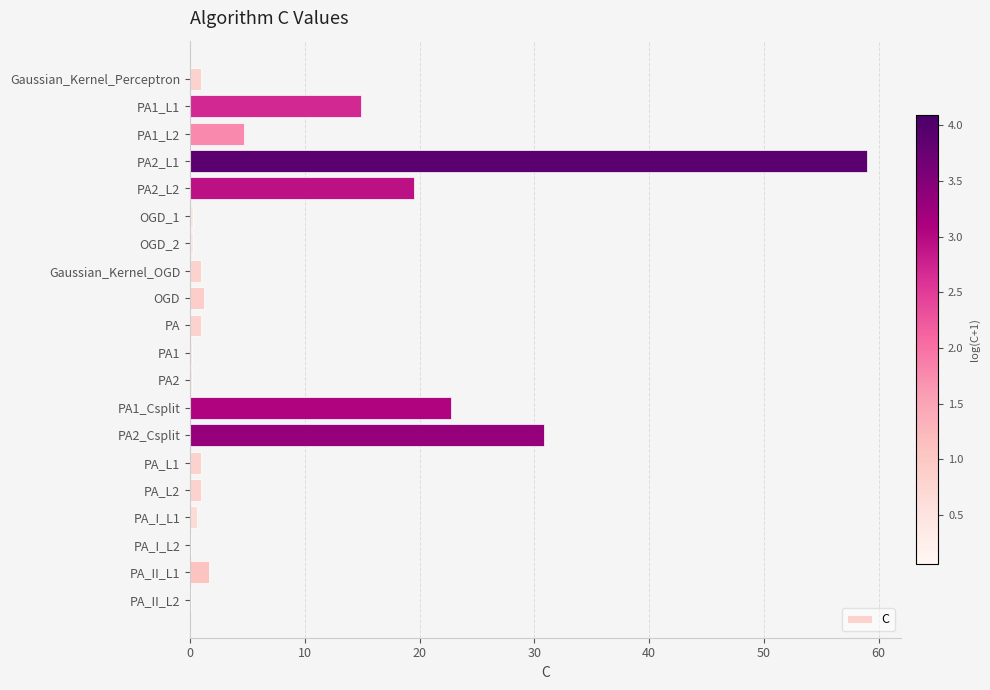

Which category has the highest value across all series?

PA2_L1